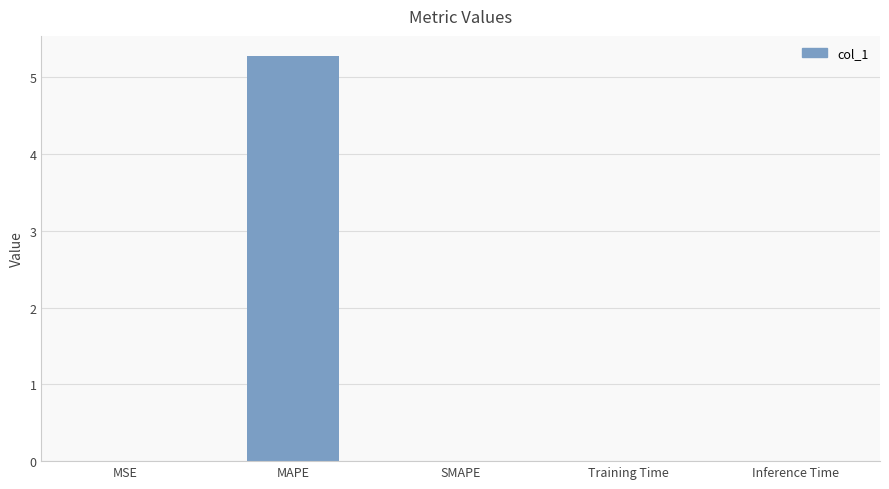

What is the change in value from MAPE to SMAPE?

-5.3